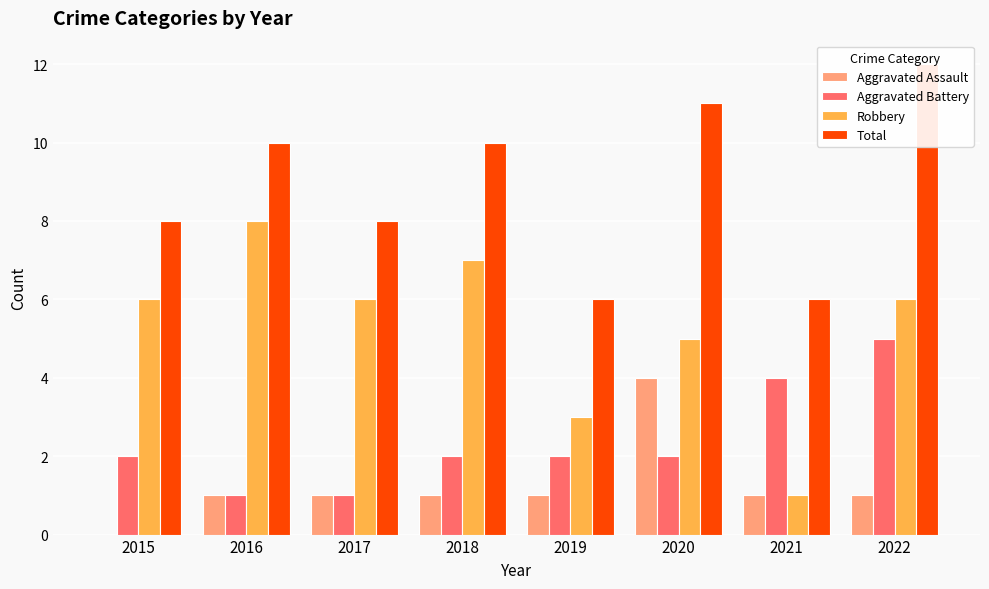

What is the highest value of the Aggravated Assault series?

4